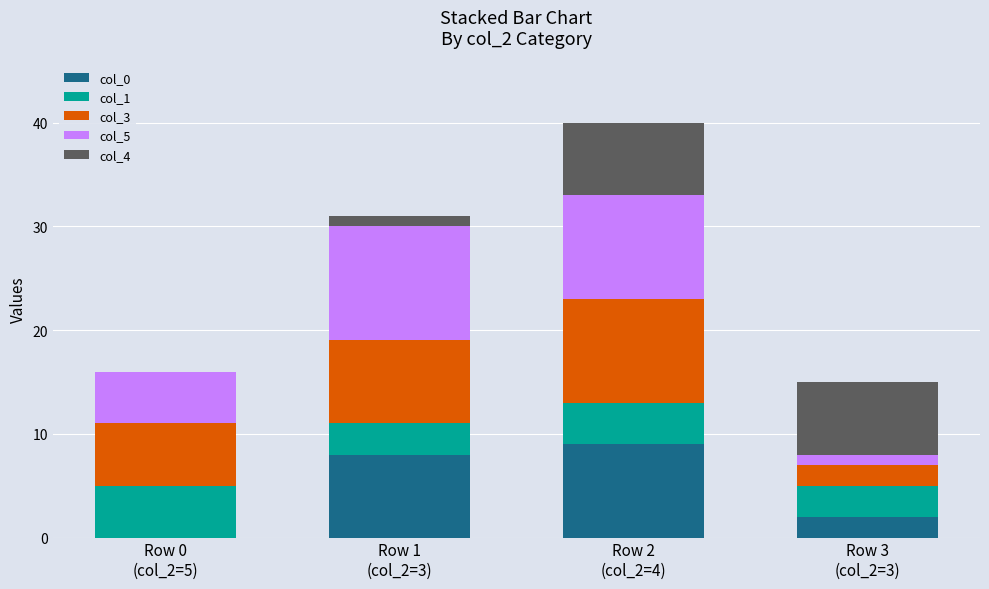

What are all the series names shown in the legend?

col_0, col_1, col_3, col_5, col_4